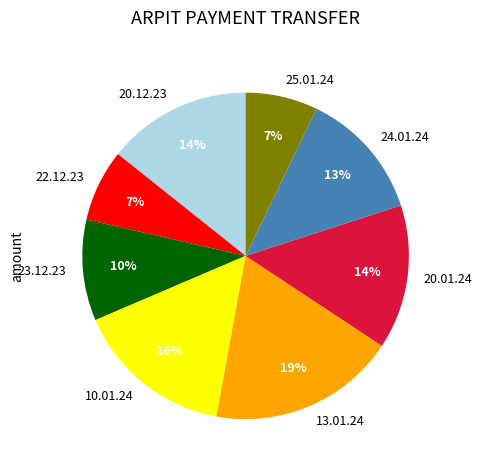

Which category has the biggest portion of the pie?

13.01.24